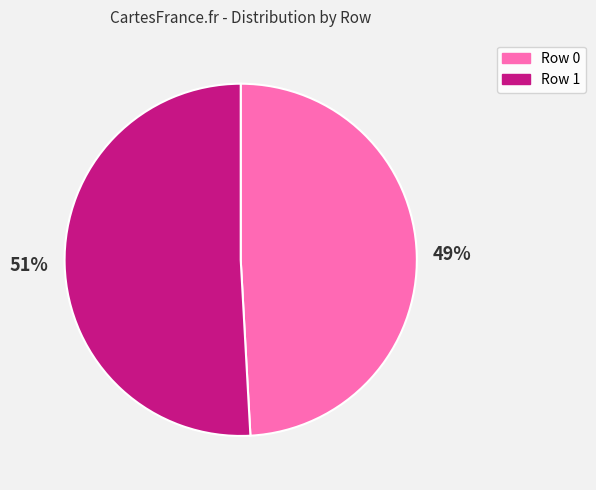

Which slice is the smallest?

Row 0